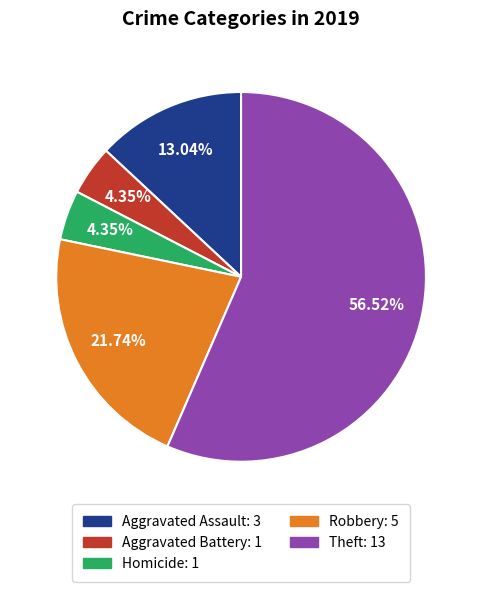

How many segments does this pie chart have?

5